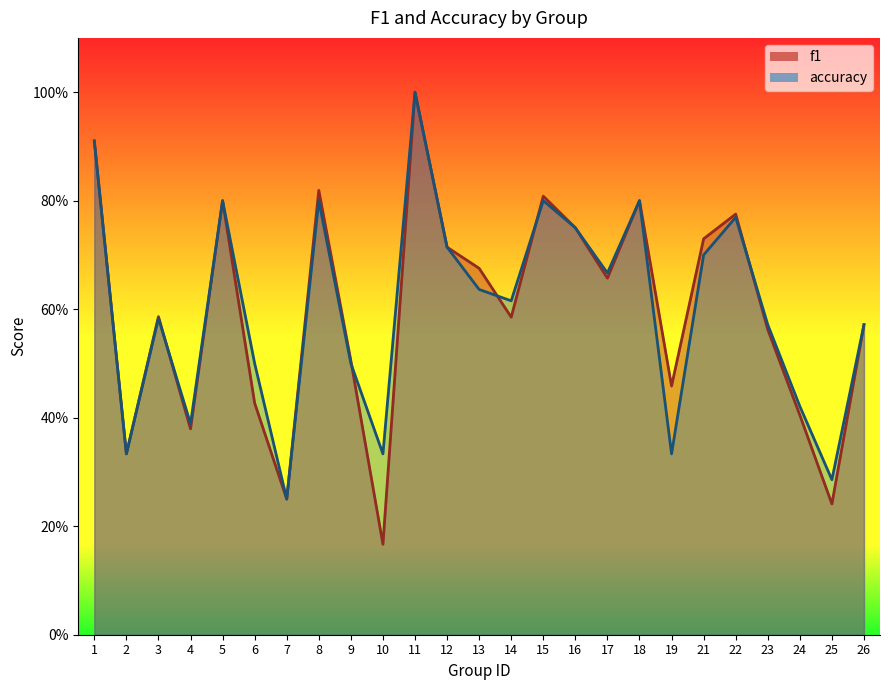

The value of f1 at 6 is 0.4. True or false?

True